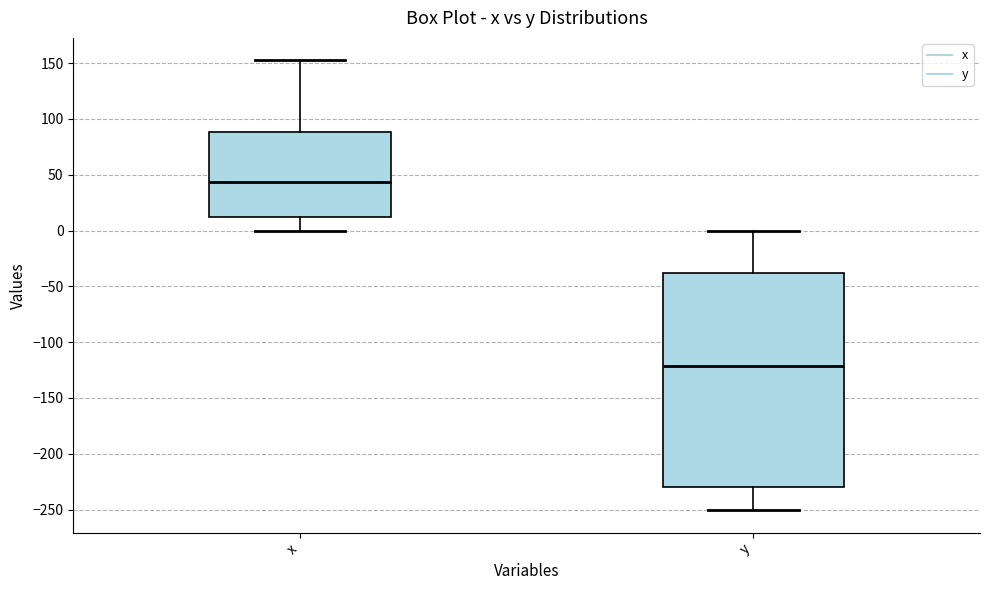

Reading left to right, transcribe this box plot: for each box, give where its median line is, the range the box spans, and where its two whiskers end, as read against the y-axis. The values are not printed on the chart, so give them approximately, as read against the axis.

x: median 45, box 10 to 90, whiskers 0 to 150
y: median -120, box -230 to -40, whiskers -250 to 0